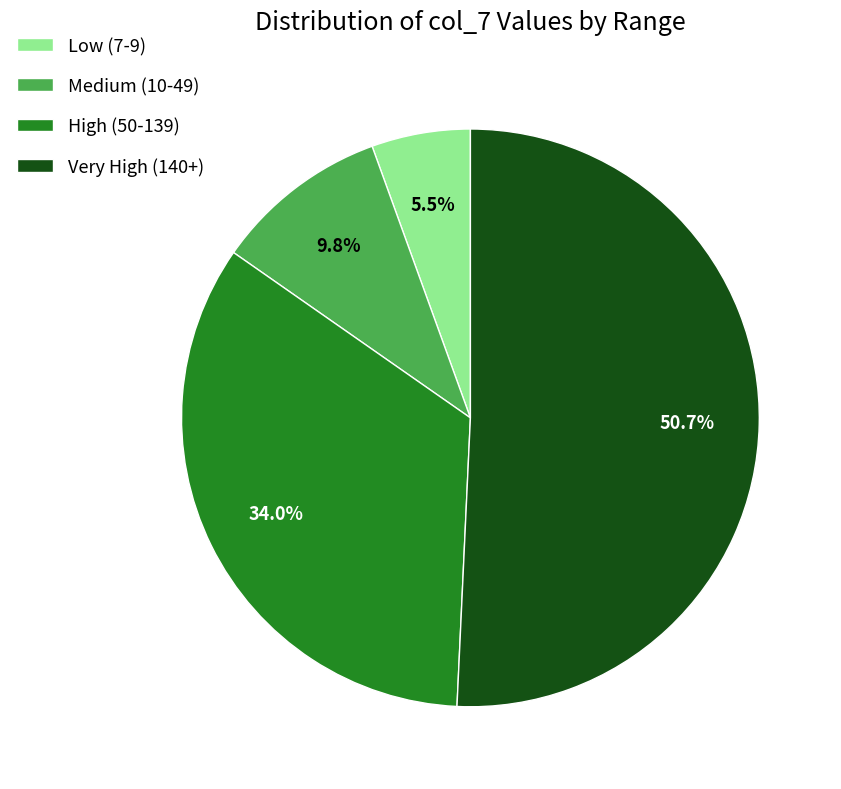

Approximately how many times larger is the value at Medium (10-49) compared to High (50-139)?

0.3